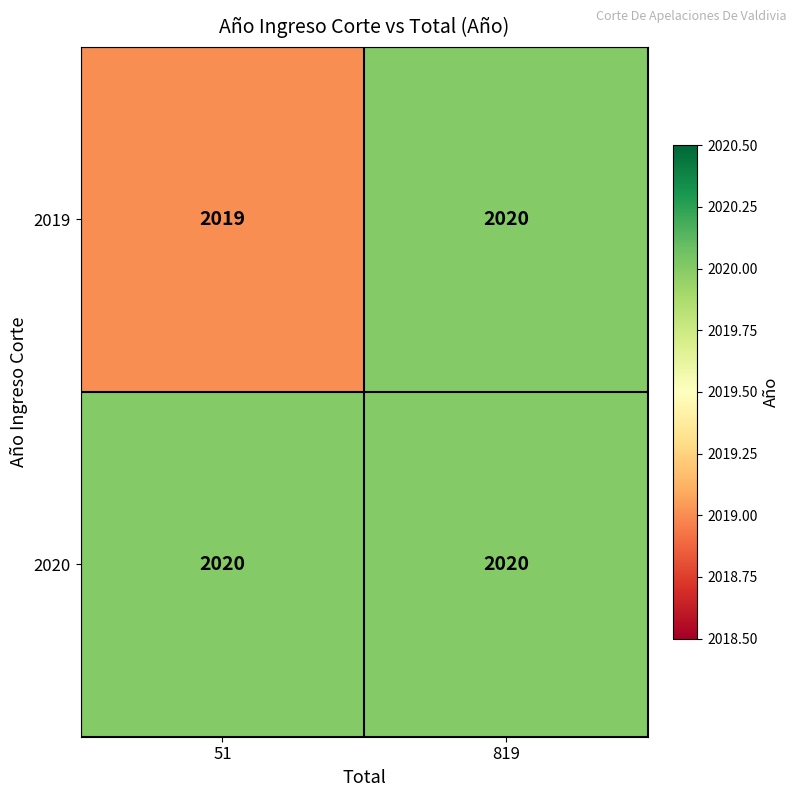

The value of 2019 at 51 is 2019. True or false?

True